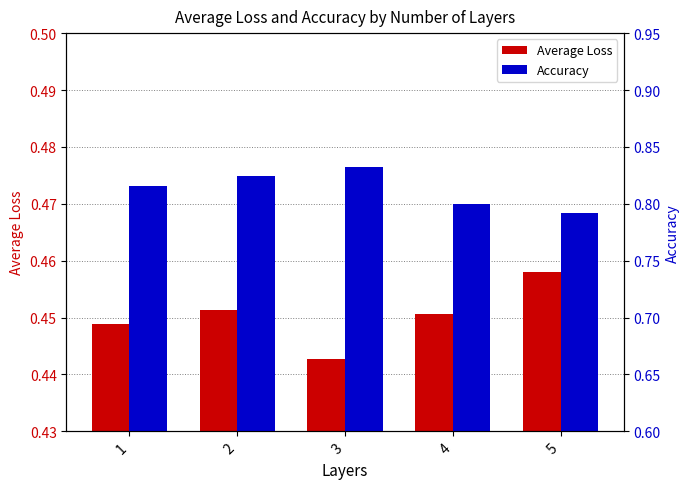

How many distinct data groups are displayed?

2